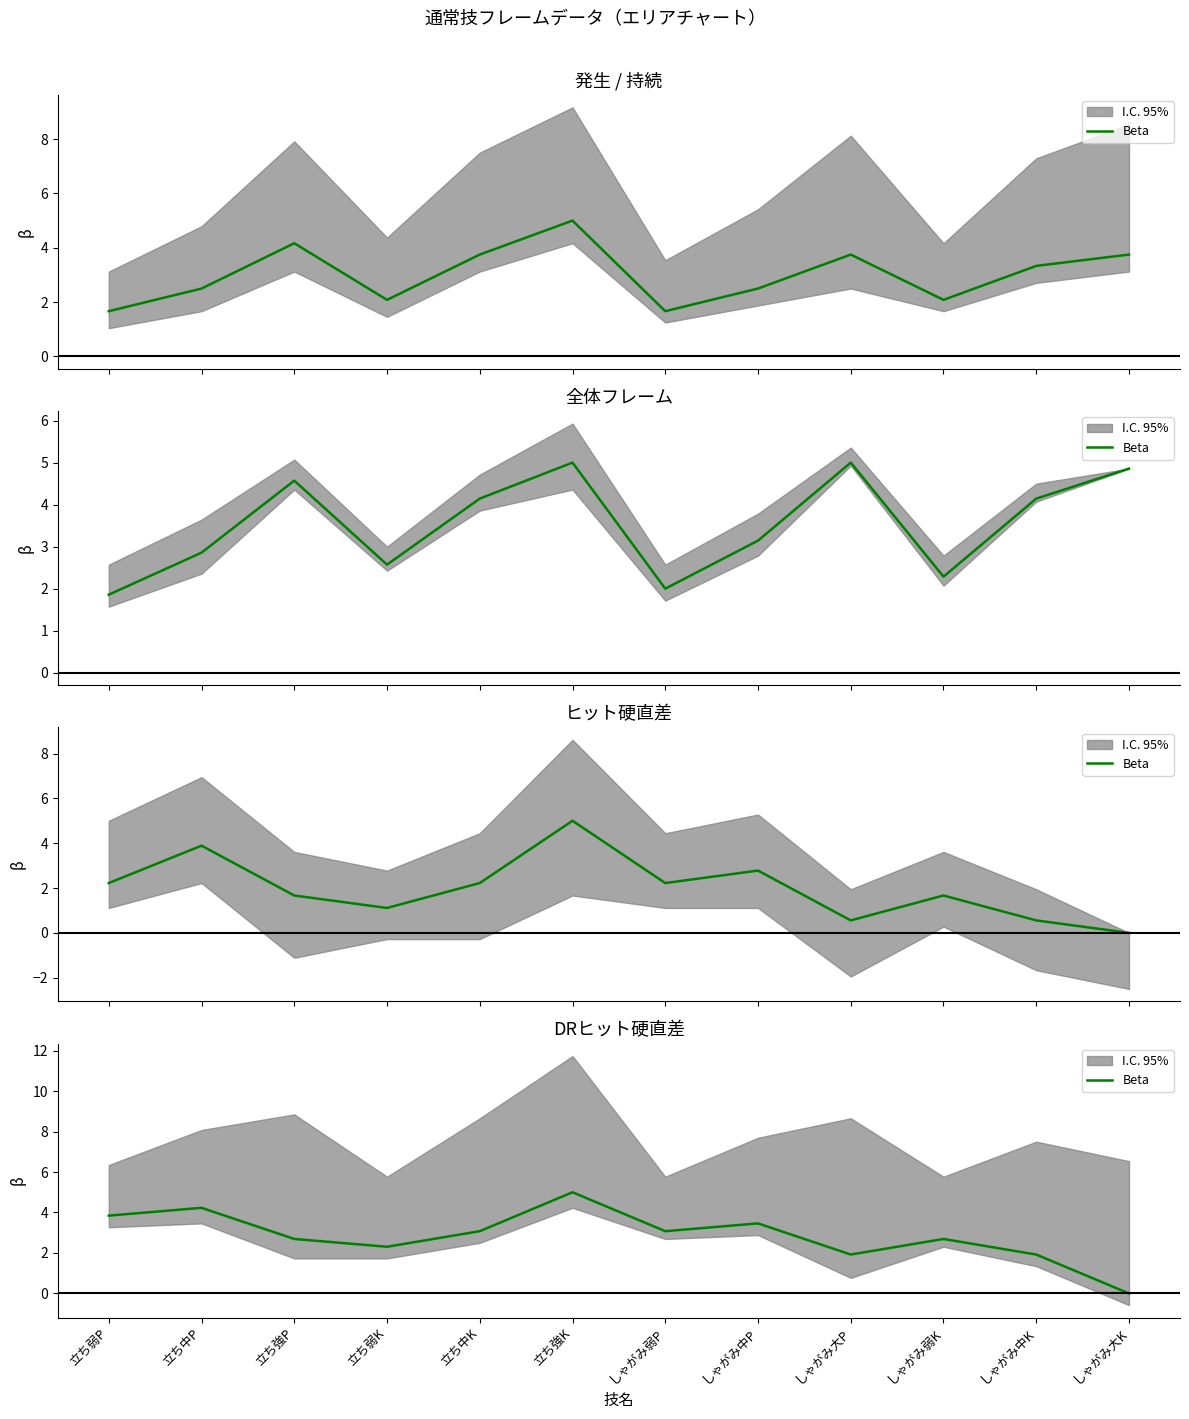

What is the difference between the values at しゃがみ大K and 立ち強K?

5.0